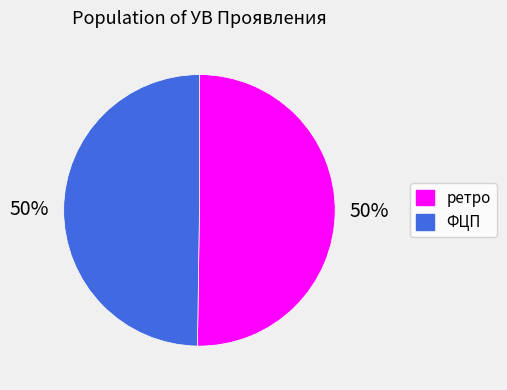

To the nearest percent, what percentage of the pie is ретро?

50%